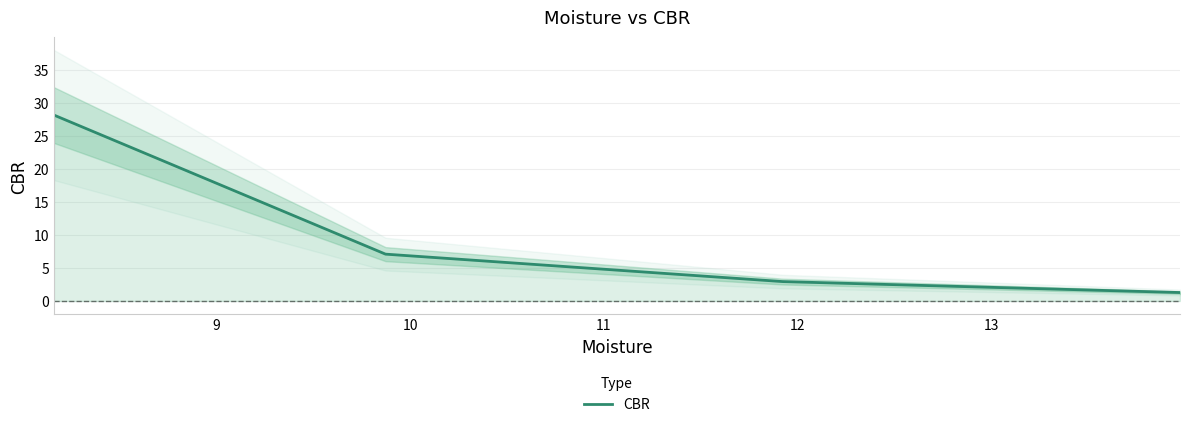

Does the chart have visible grid lines?

Yes